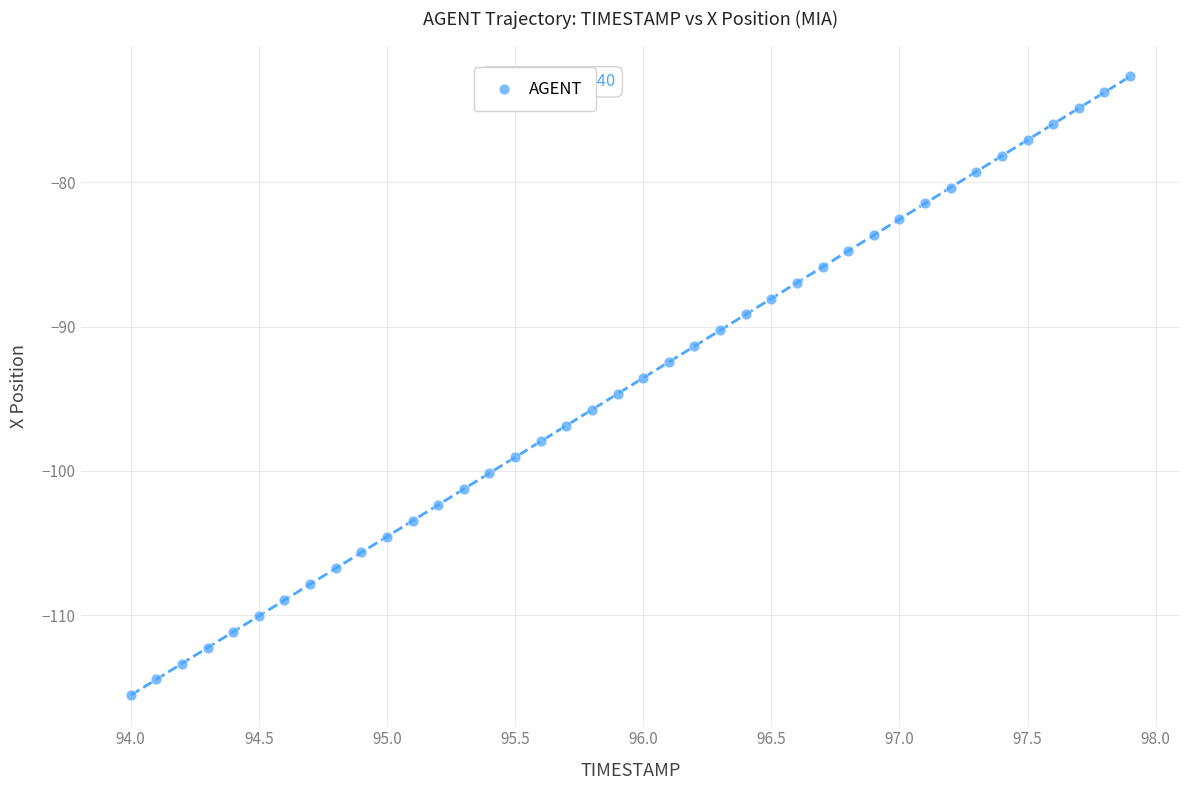

What is the range of X values (max minus min)?

3.9